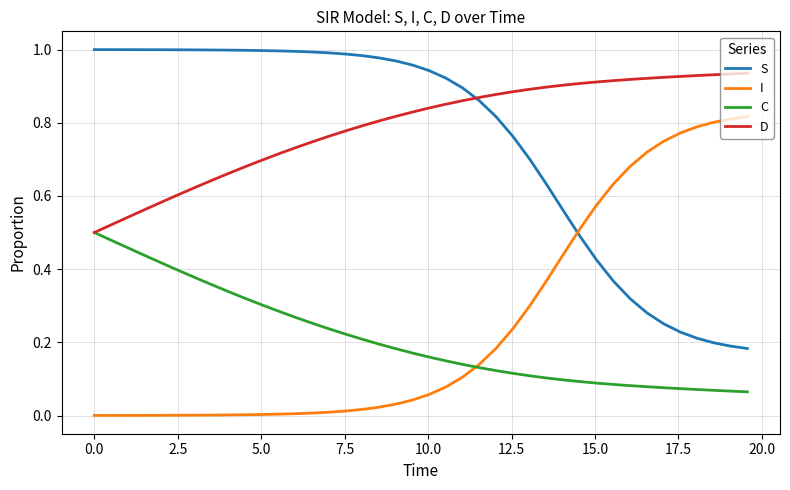

List the series in order of their peak value, highest first.

S, D, I, C